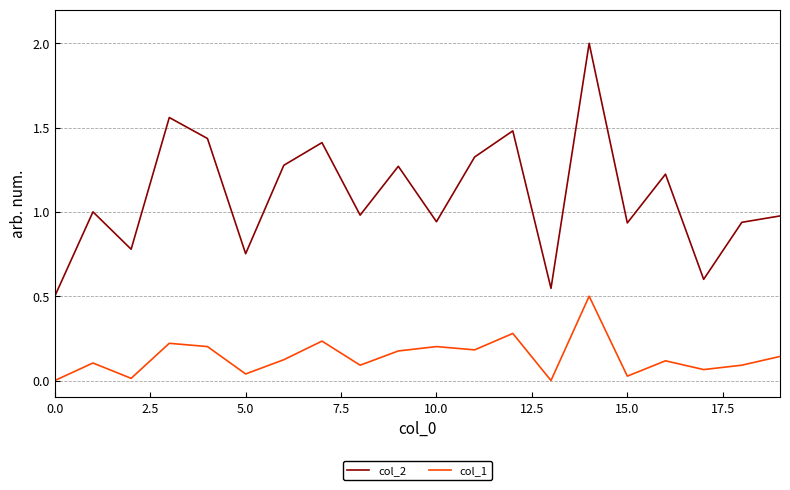

What is the greatest value displayed?

2.0